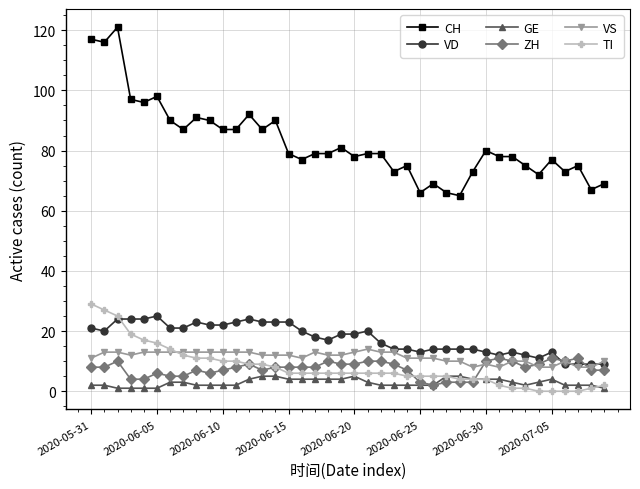

Which series has the largest total across all categories?

CH